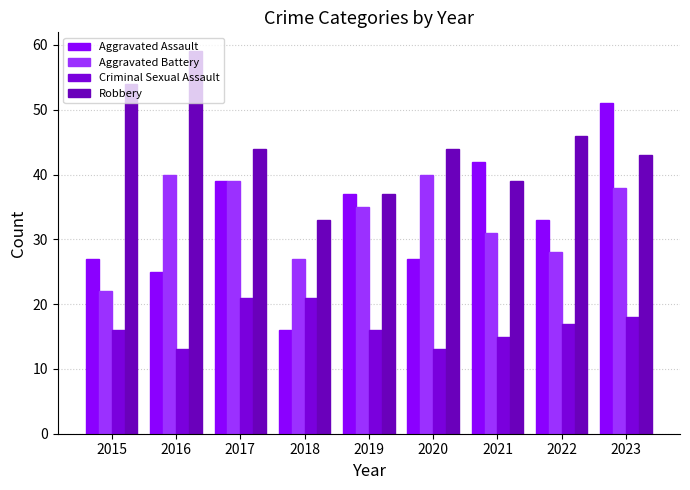

Rank the series at 2023 from lowest to highest value.

Criminal Sexual Assault, Aggravated Battery, Robbery, Aggravated Assault